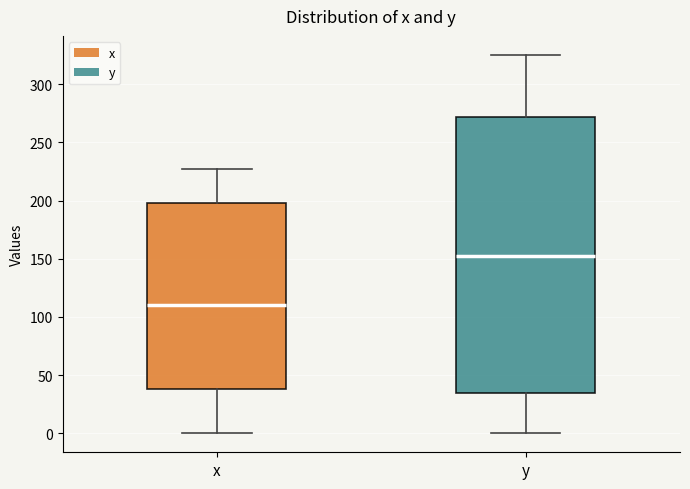

Reading left to right, transcribe this box plot: for each box, give where its median line is, the range the box spans, and where its two whiskers end, as read against the y-axis. The values are not printed on the chart, so give them approximately, as read against the axis.

x: median 110, box 40 to 195, whiskers 0 to 225
y: median 155, box 35 to 270, whiskers 0 to 325